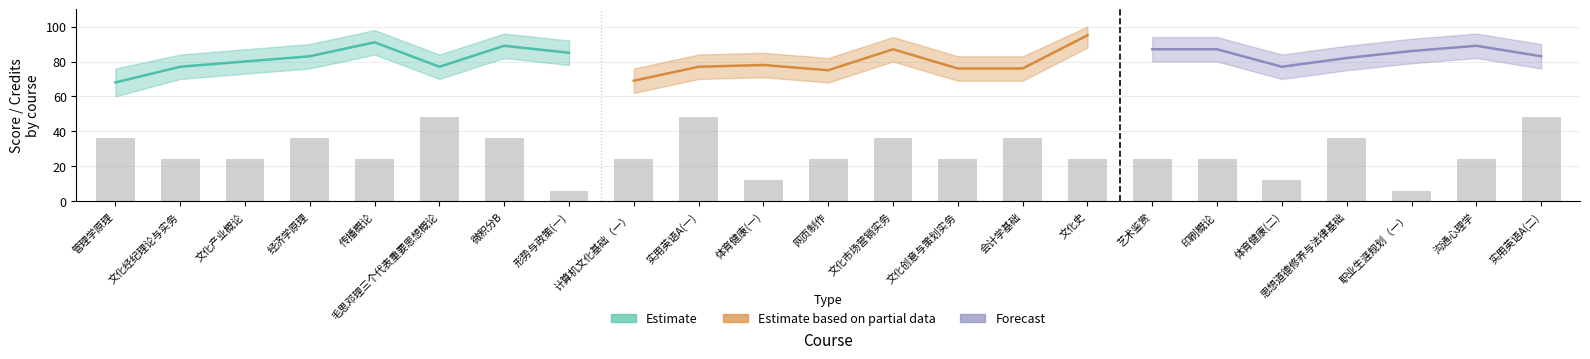

What position from the right is 文化创意与策划实务?

10